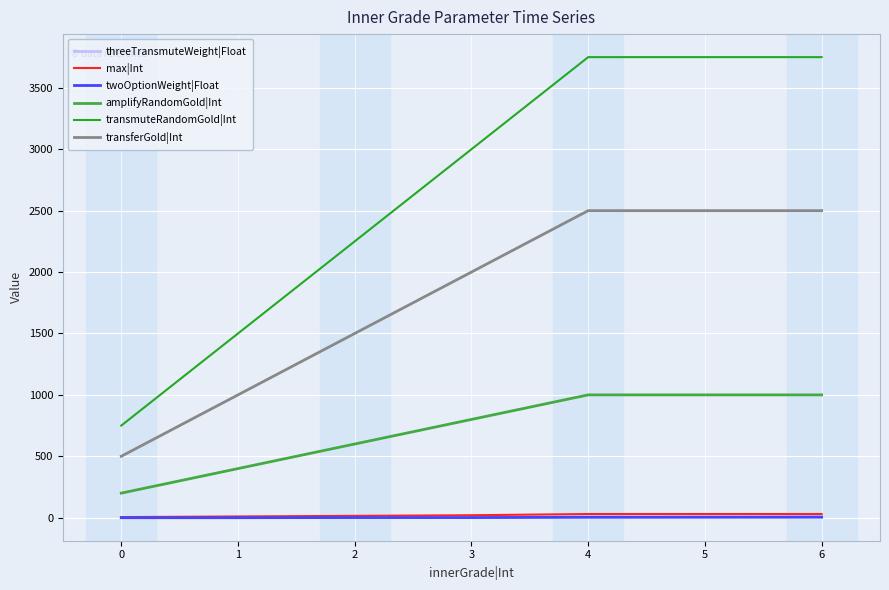

Is it true that threeTransmuteWeight|Float equals 4.7 at 6?

True